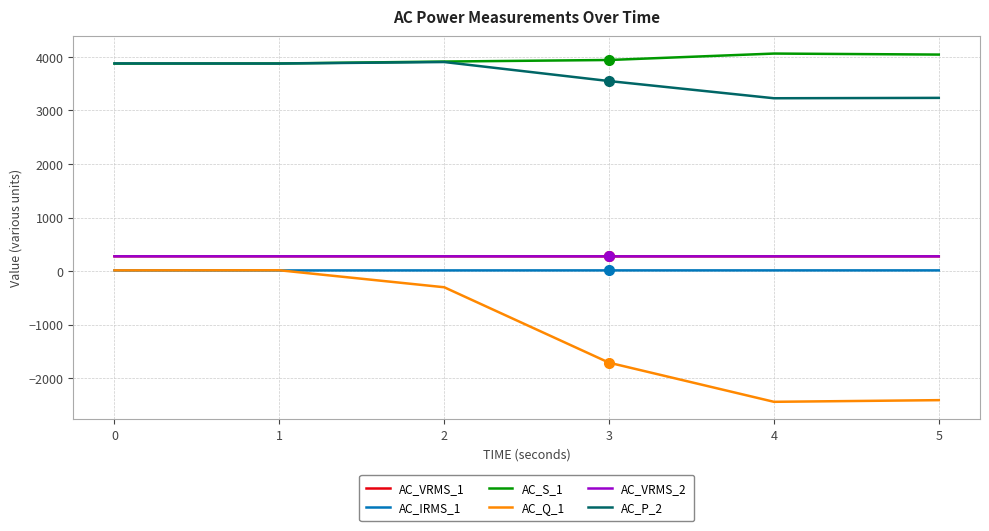

What is the smallest value displayed?

-2438.0